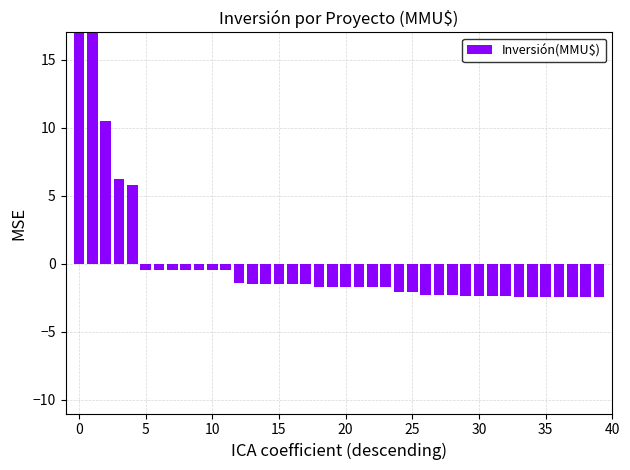

Are the bars grouped side by side (vs. stacked)?

No